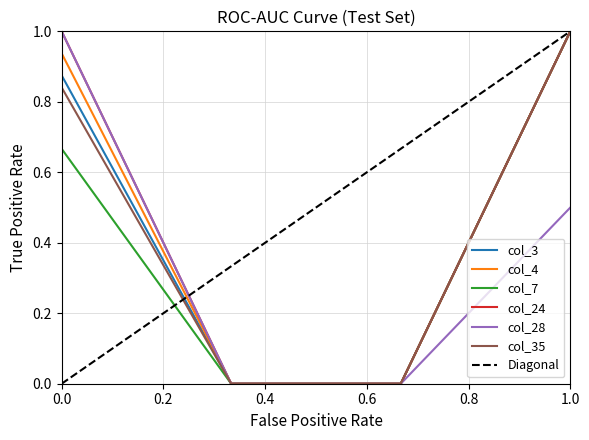

What are all the series names shown in the legend?

col_3, col_4, col_7, col_24, col_28, col_35